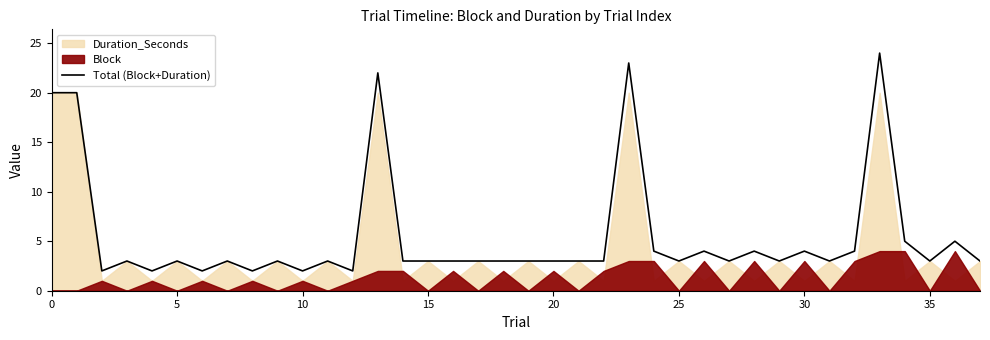

What is the change in value from 19 to 24?

+1